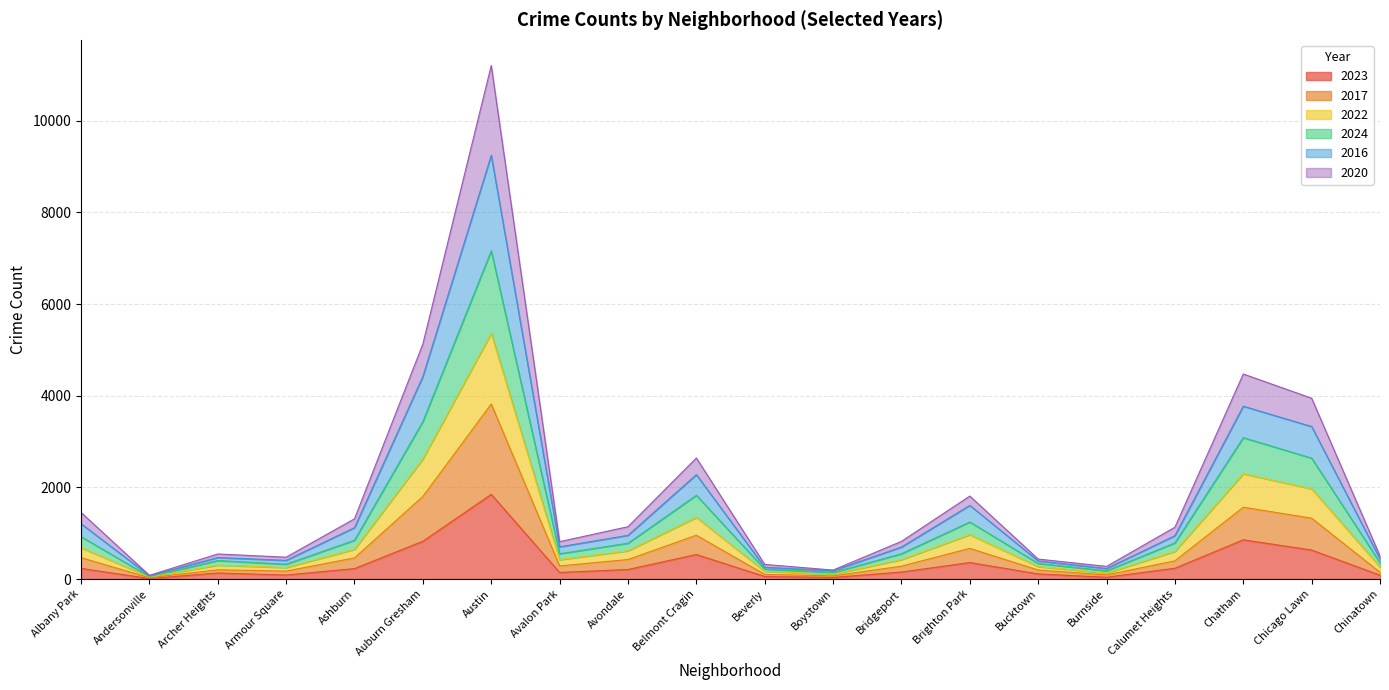

How many distinct data groups are displayed?

6